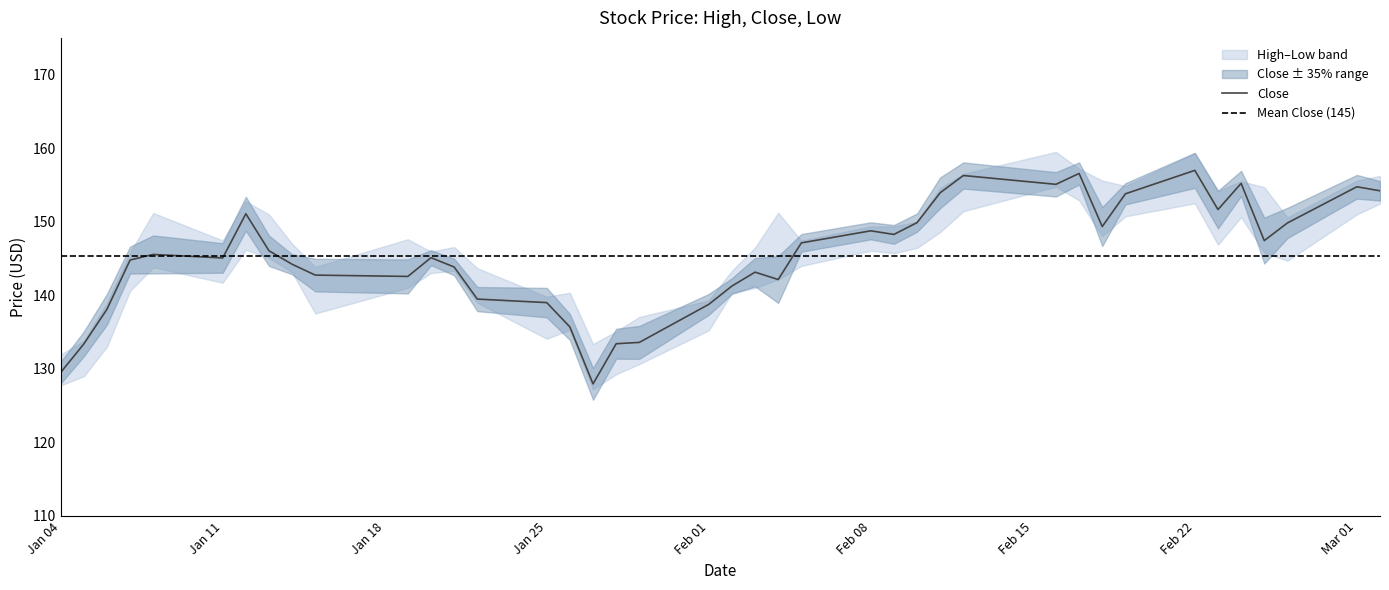

List the labels in order of Close value, smallest first.

16, 0, 1, 17, 18, 15, 2, 19, 14, 13, 20, 22, 10, 9, 21, 12, 8, 3, 5, 11, 4, 7, 23, 36, 25, 24, 31, 37, 26, 6, 34, 32, 27, 39, 38, 29, 35, 28, 30, 33